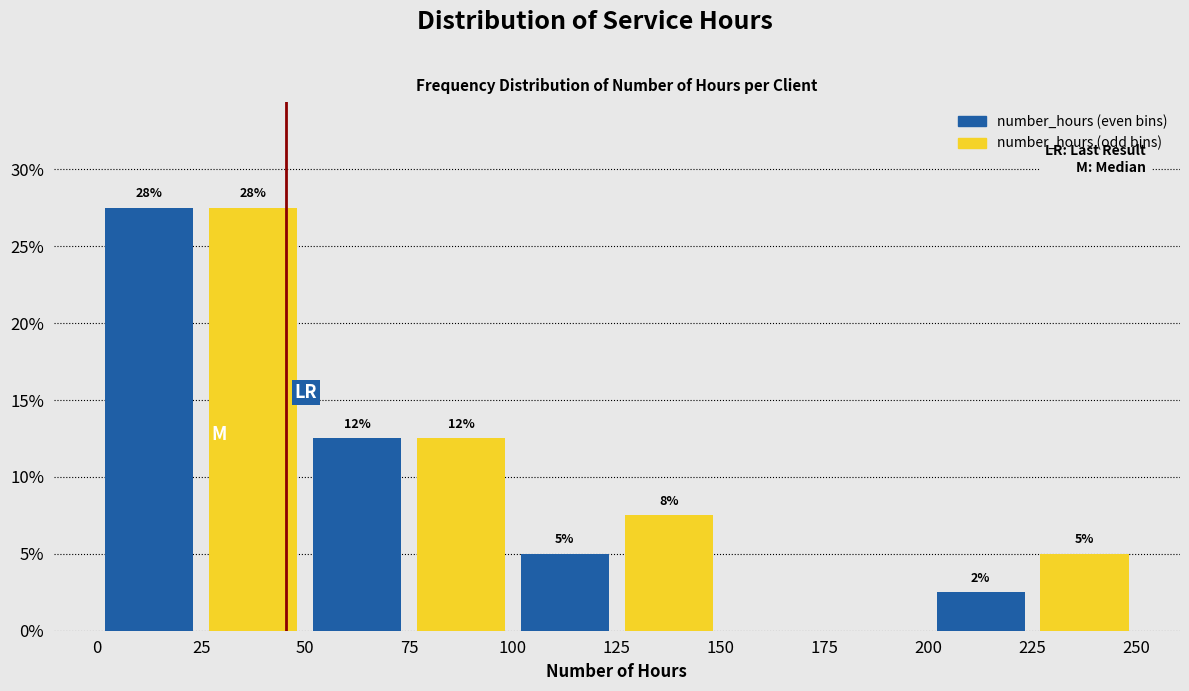

What are all the series names shown in the legend?

number_hours (even bins), number_hours (odd bins)